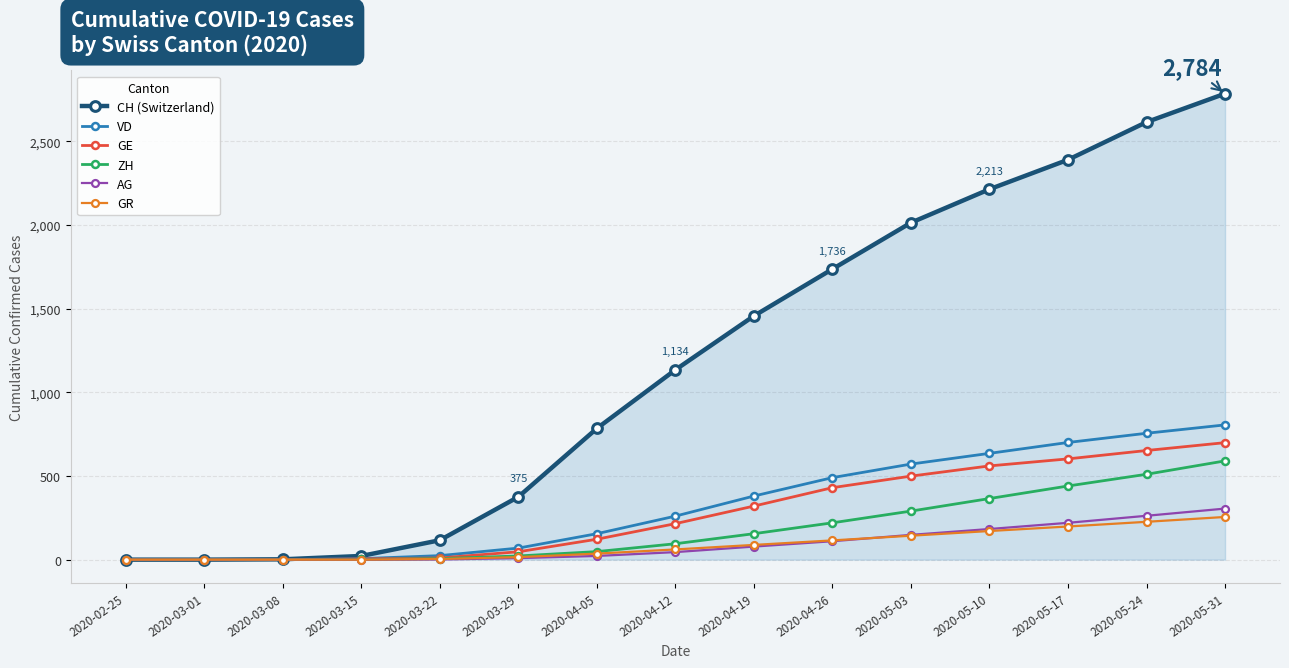

Rank the series by their maximum value, from highest to lowest.

CH (Switzerland), VD, GE, ZH, AG, GR